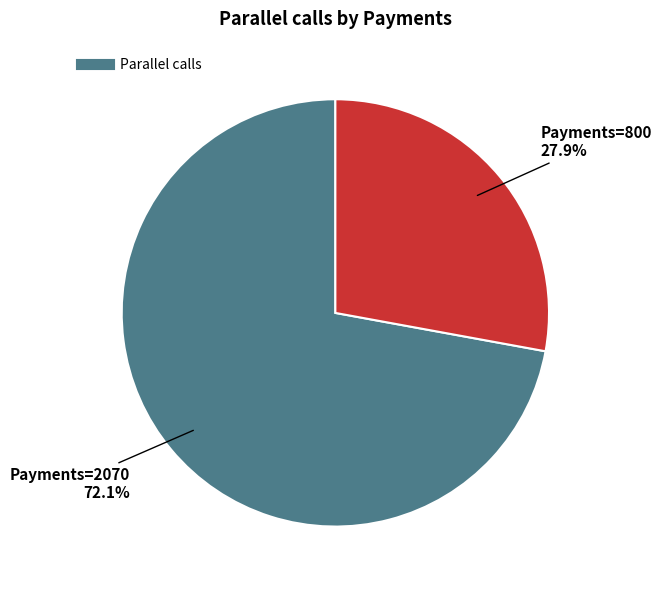

How many slices are in this pie chart?

2